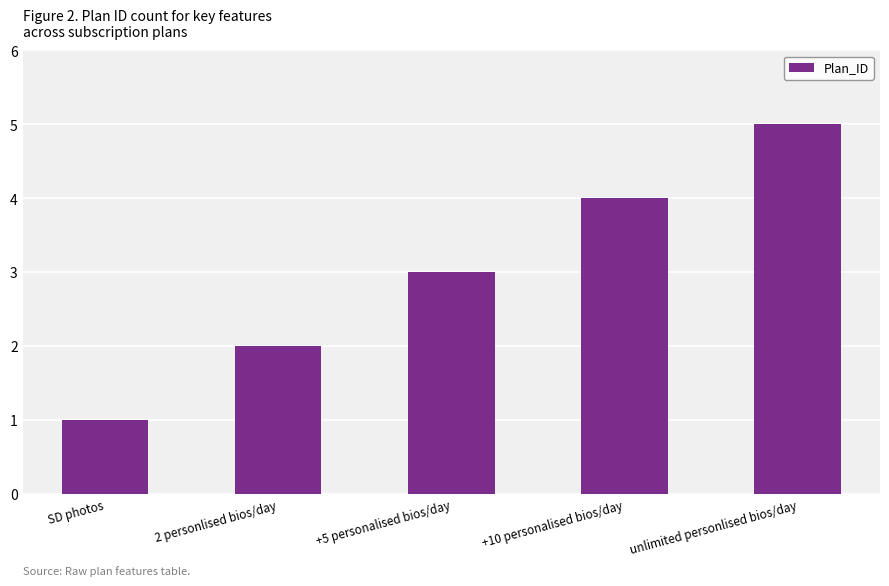

How many categories are shown in the chart?

5